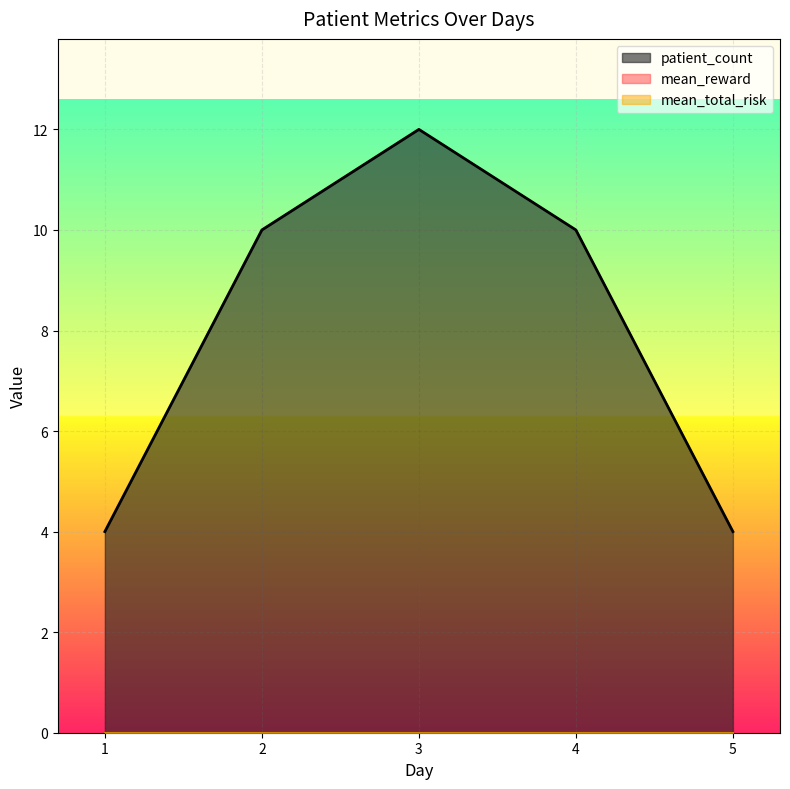

How many lines are shown in the chart?

3